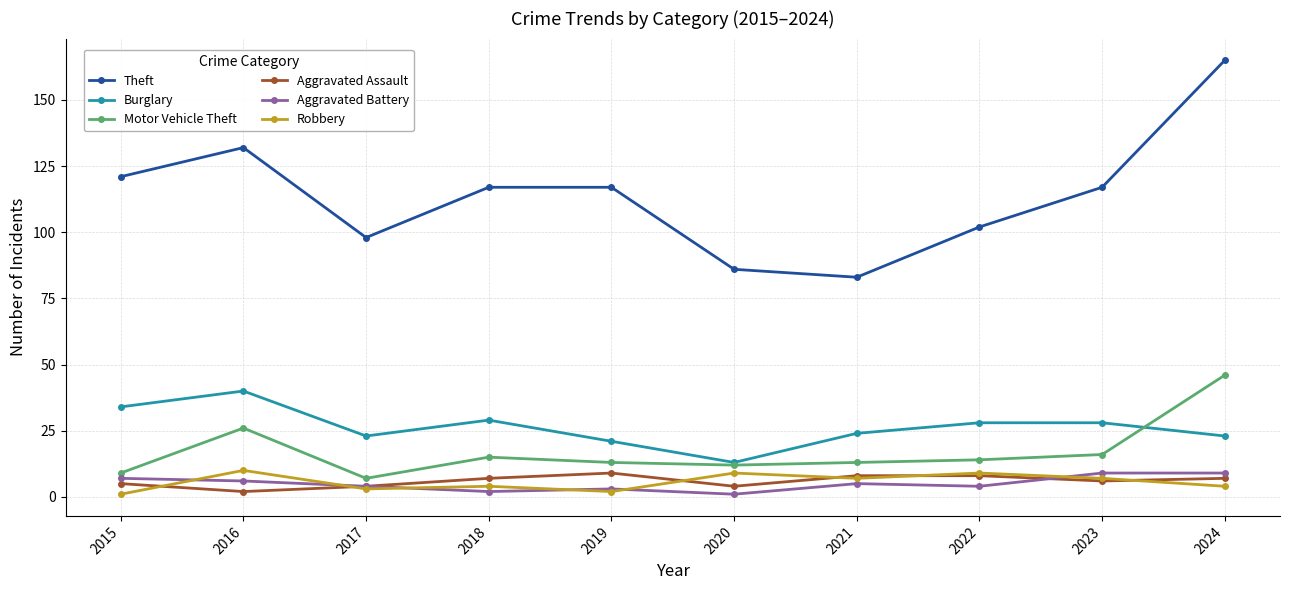

How many distinct data groups are displayed?

6